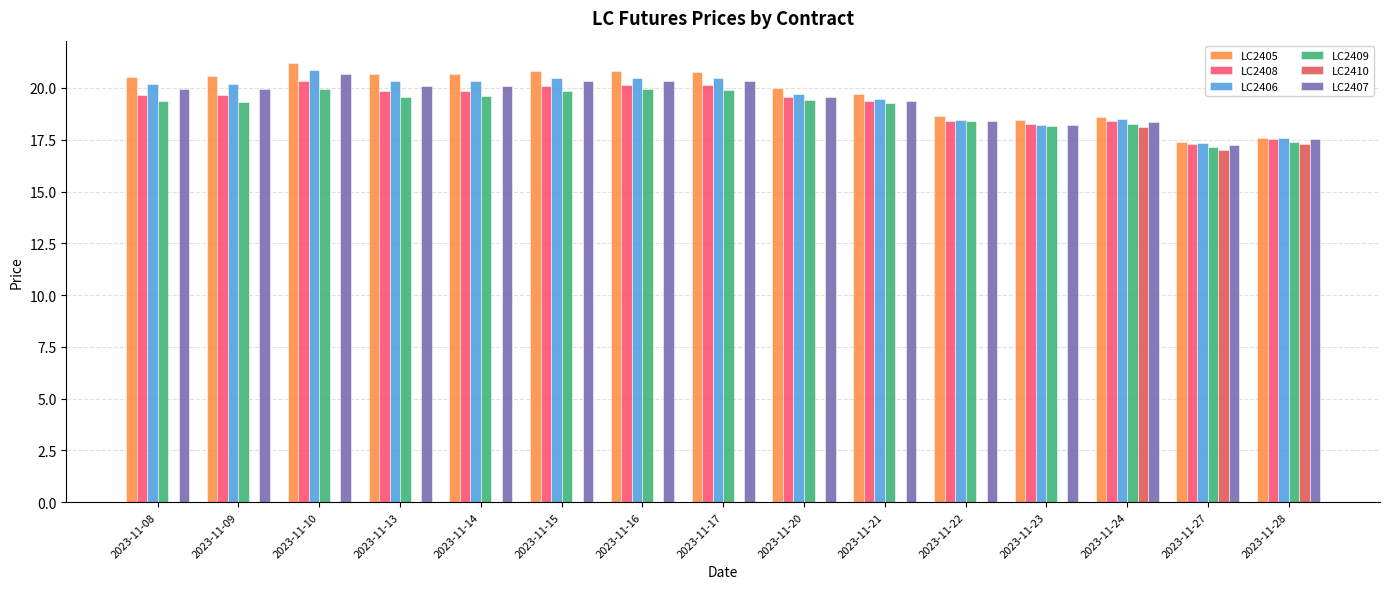

Are the bars grouped side by side (vs. stacked)?

Yes